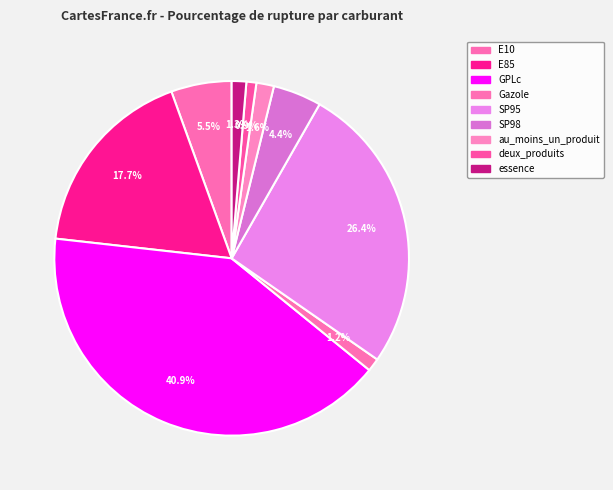

Combined, what portion of the pie is au_moins_un_produit and GPLc?

42.5%